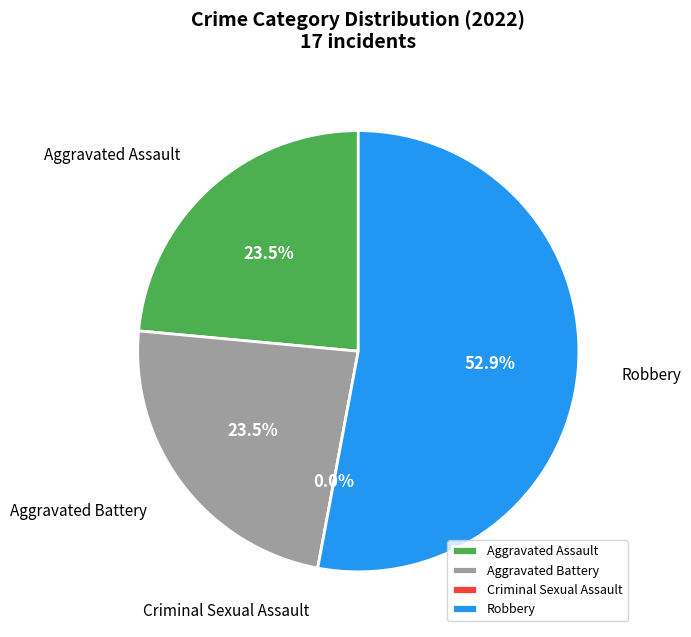

True or false: Criminal Sexual Assault accounts for 13% of the total.

False